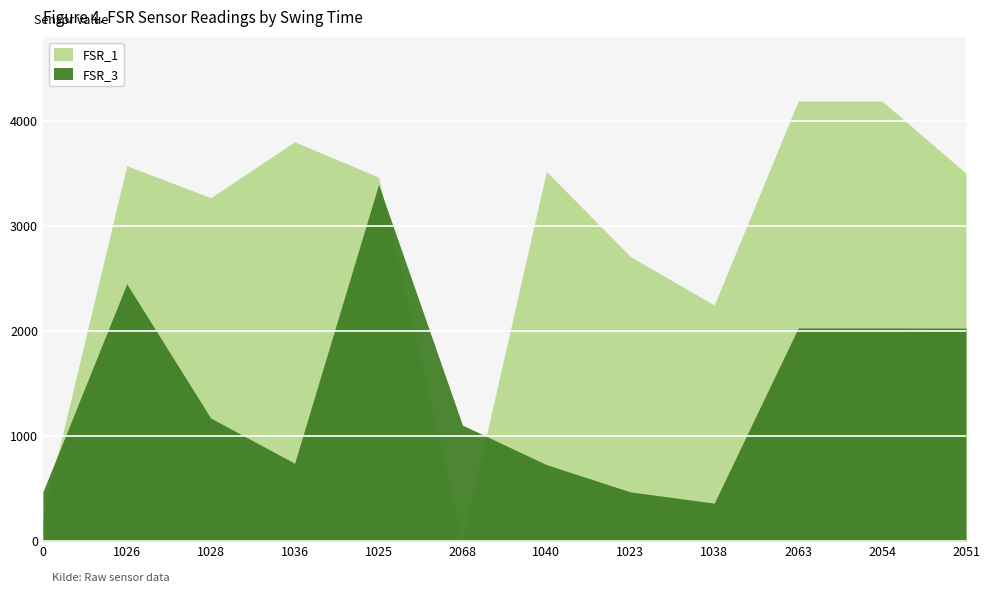

At which label does FSR_3 reach its peak?

1025